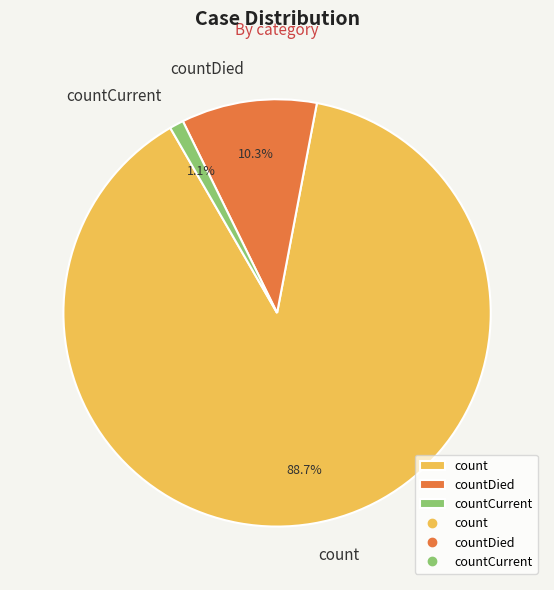

Which category has the smallest portion of the pie?

countCurrent